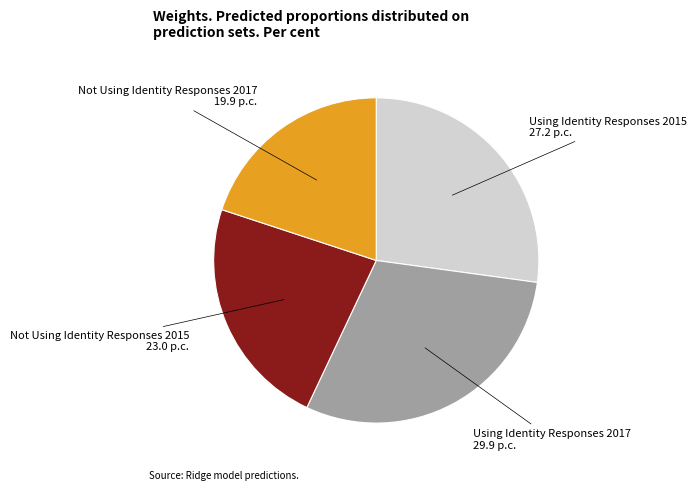

Do Not Using Identity Responses 2015 and Using Identity Responses 2017 together represent more than half of the pie?

Yes